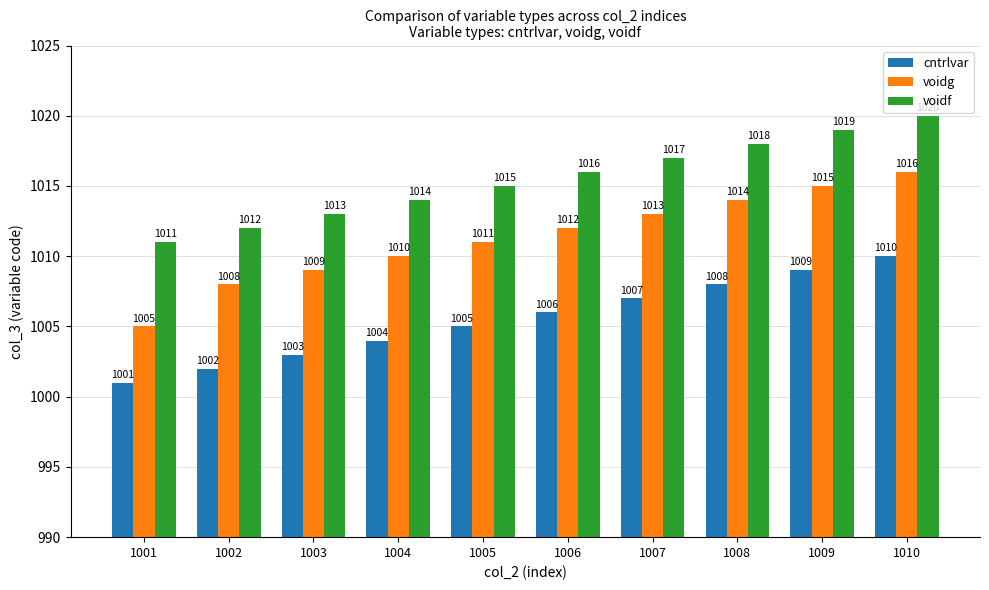

List the series in order of their overall mean, highest first.

voidf, voidg, cntrlvar